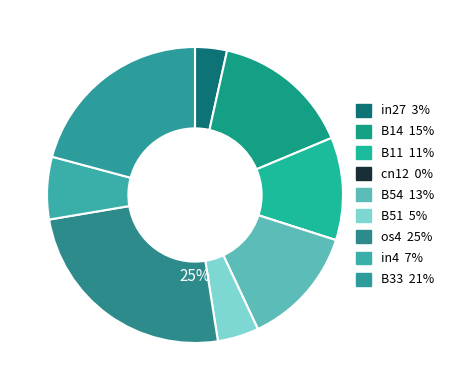

Rank the categories by value from lowest to highest.

cn12, in27, B51, in4, B11, B54, B14, B33, os4